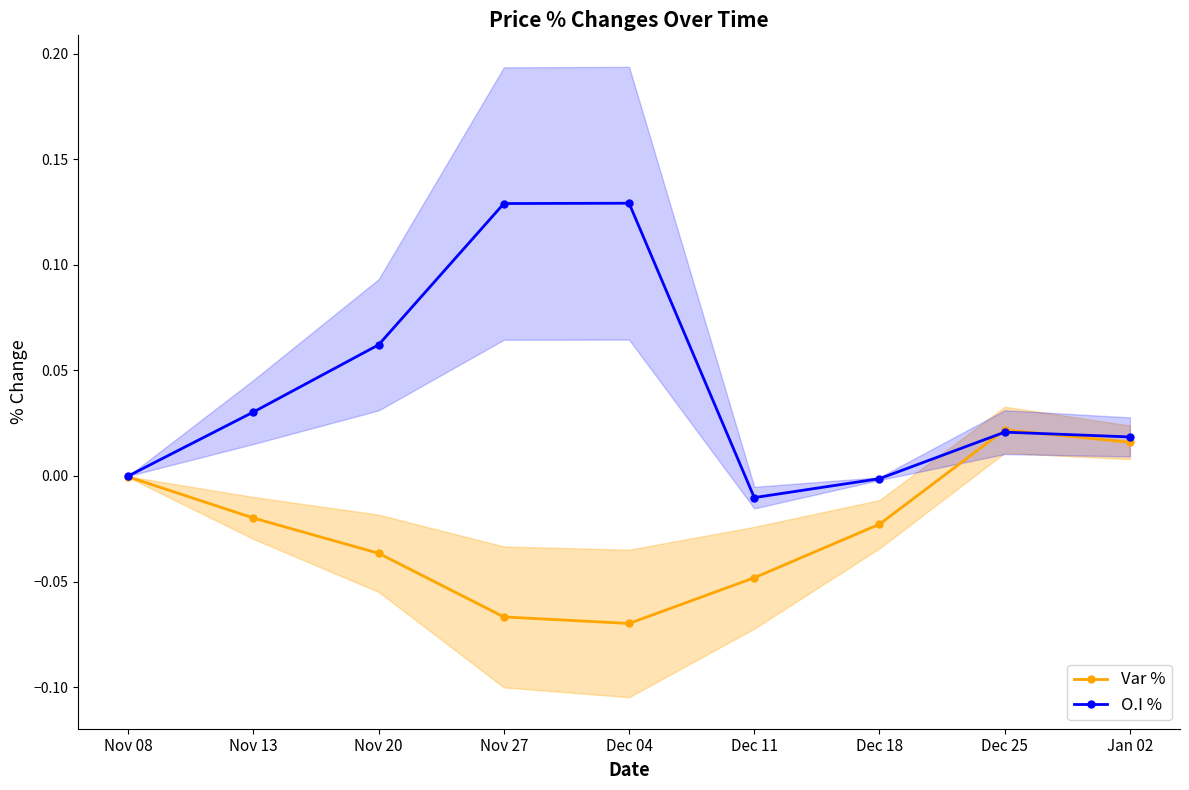

What is the minimum value shown in the chart?

-0.1